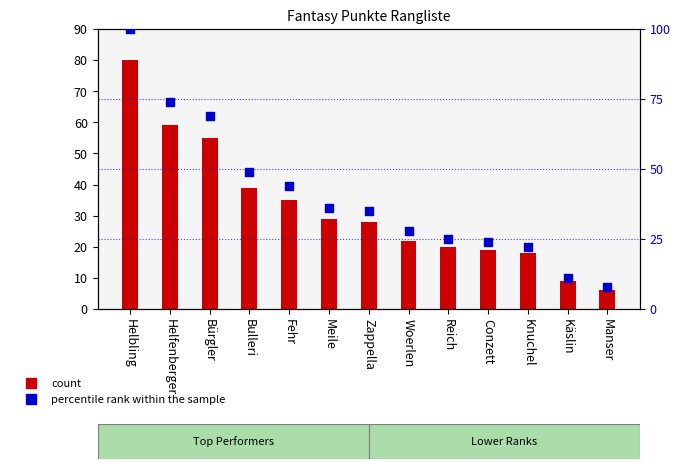

What is the total value across all series at Helfenberger?

133